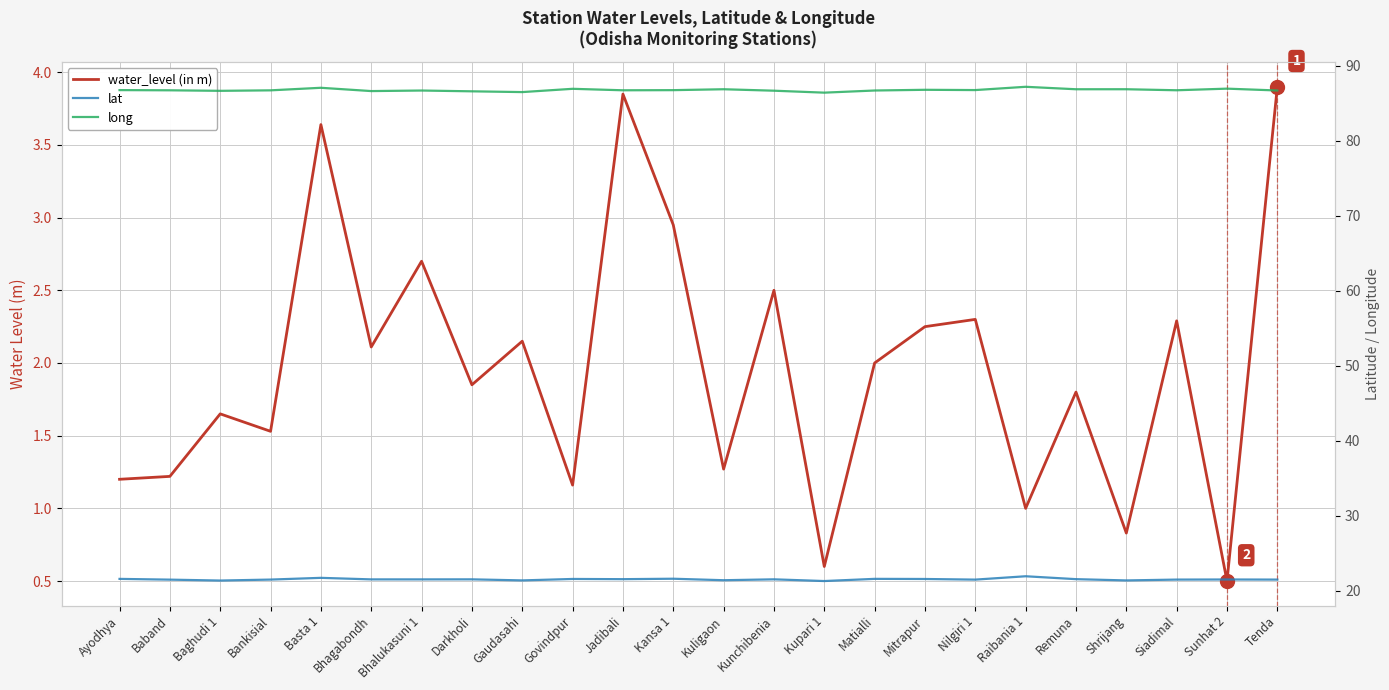

What is the average value of the lat series?

21.5